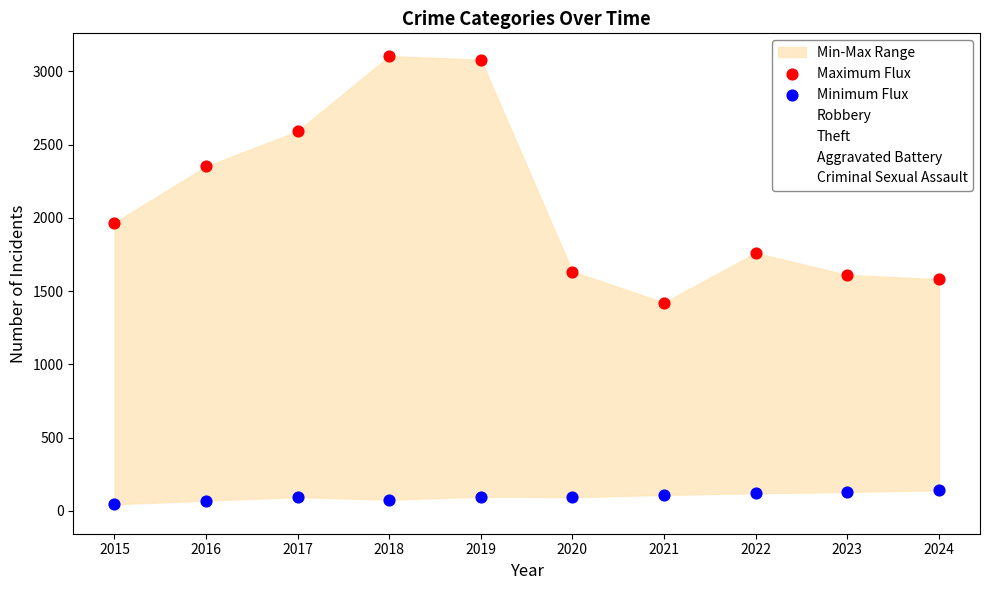

In the Maximum Flux series, what Y value is closest to 2263?

2352